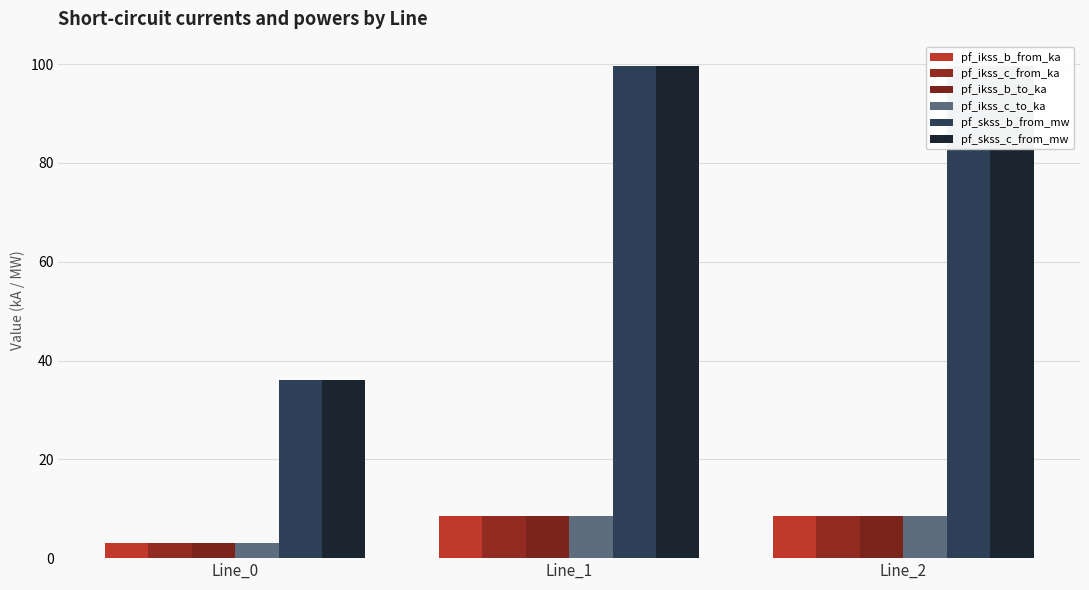

Reading left to right, extract all data points from this chart.

pf_ikss_b_from_ka: 3.1	8.6	8.6
pf_ikss_c_from_ka: 3.1	8.6	8.6
pf_ikss_b_to_ka: 3.1	8.6	8.6
pf_ikss_c_to_ka: 3.1	8.6	8.6
pf_skss_b_from_mw: 36.0	99.6	99.6
pf_skss_c_from_mw: 36.0	99.6	99.6